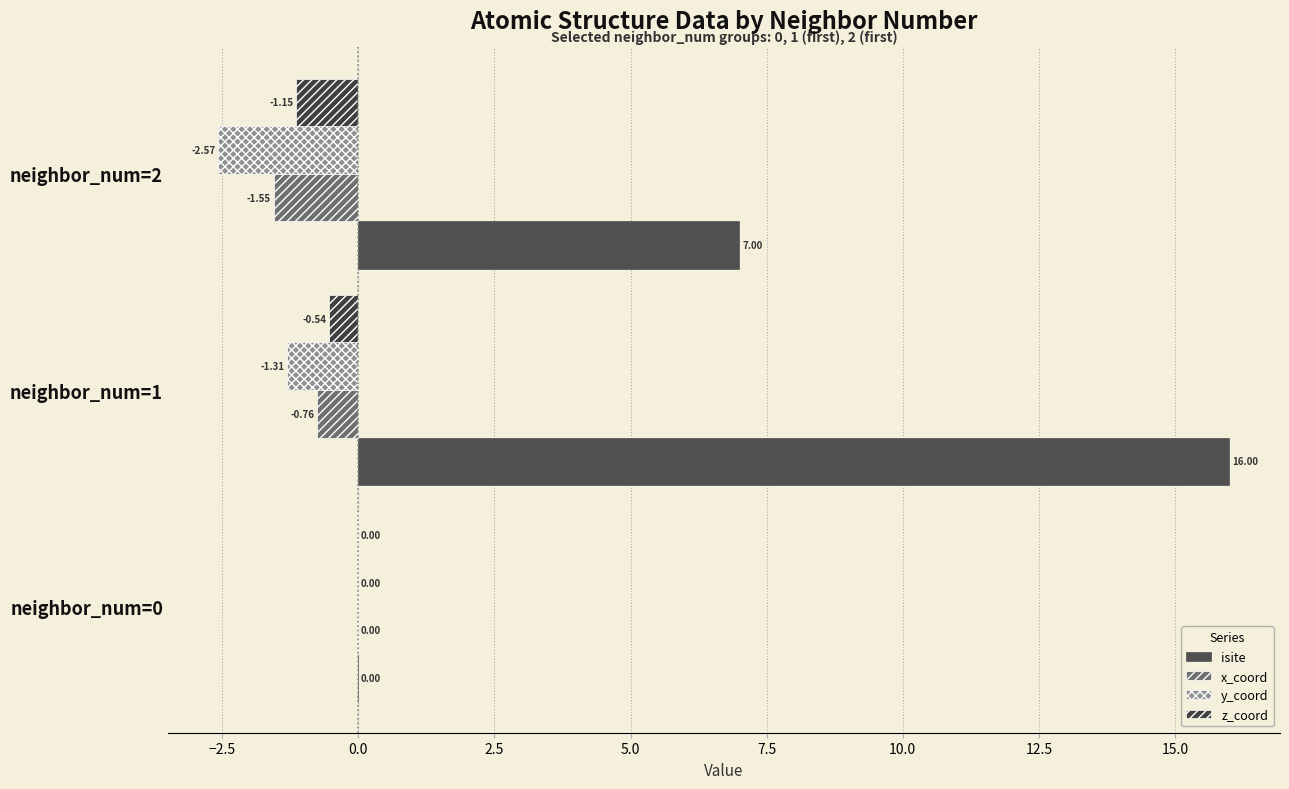

What position from the left is −5.0?

1